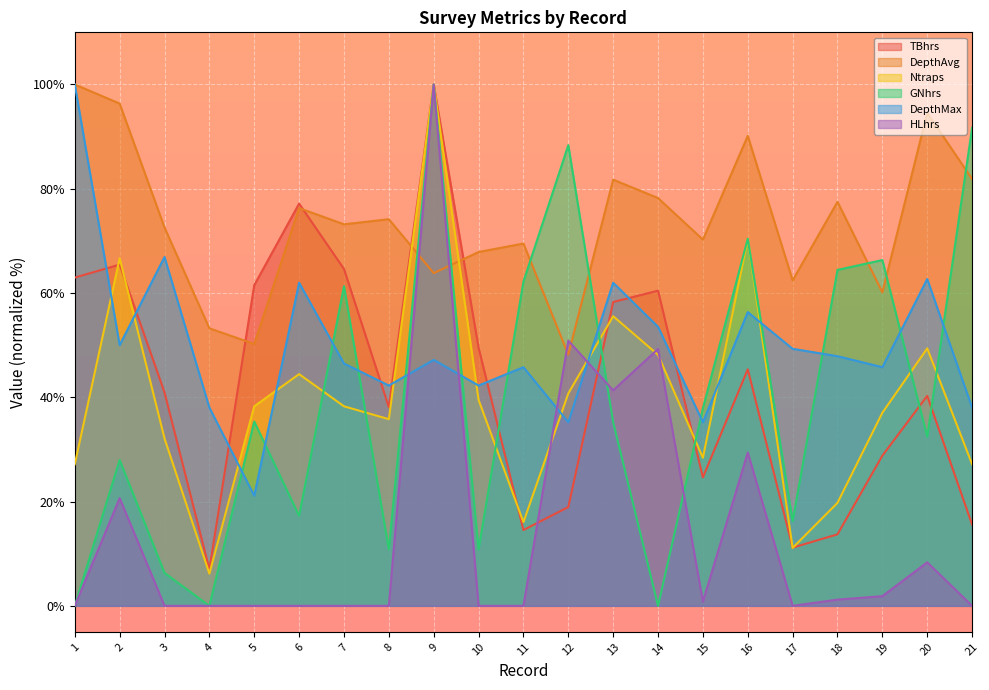

Reading left to right, what are all the values shown in this chart?

TBhrs: 1=63.0	2=65.5	3=40.9	4=7.0	5=61.5	6=77.1	7=64.6	8=38.1	9=100.0	10=49.5	11=14.5	12=18.9	13=58.3	14=60.5	15=24.6	16=45.4	17=11.2	18=13.7	19=28.8	20=40.3	21=15.6
DepthAvg: 1=100.0	2=96.3	3=72.6	4=53.2	5=50.2	6=76.3	7=73.2	8=74.2	9=63.8	10=67.9	11=69.5	12=48.2	13=81.7	14=78.2	15=70.2	16=90.1	17=62.4	18=77.5	19=60.1	20=94.6	21=81.9
Ntraps: 1=27.2	2=66.7	3=32.1	4=6.2	5=38.3	6=44.4	7=38.3	8=35.8	9=100.0	10=39.5	11=16.0	12=40.7	13=55.6	14=48.1	15=28.4	16=70.4	17=11.1	18=19.8	19=37.0	20=49.4	21=27.2
GNhrs: 1=0.0	2=28.0	3=6.3	4=0.0	5=35.3	6=17.3	7=61.3	8=10.8	9=100.0	10=10.8	11=62.2	12=88.4	13=35.2	14=0.0	15=37.9	16=70.4	17=16.2	18=64.4	19=66.3	20=32.5	21=91.7
DepthMax: 1=100.0	2=50.0	3=66.9	4=38.0	5=21.1	6=62.0	7=46.5	8=42.3	9=47.2	10=42.3	11=45.8	12=35.2	13=62.0	14=53.5	15=35.2	16=56.3	17=49.3	18=47.9	19=45.8	20=62.7	21=38.0
HLhrs: 1=0.0	2=20.7	3=0.0	4=0.0	5=0.0	6=0.0	7=0.0	8=0.0	9=100.0	10=0.0	11=0.0	12=50.9	13=41.3	14=49.3	15=0.8	16=29.4	17=0.0	18=1.2	19=1.9	20=8.3	21=0.0